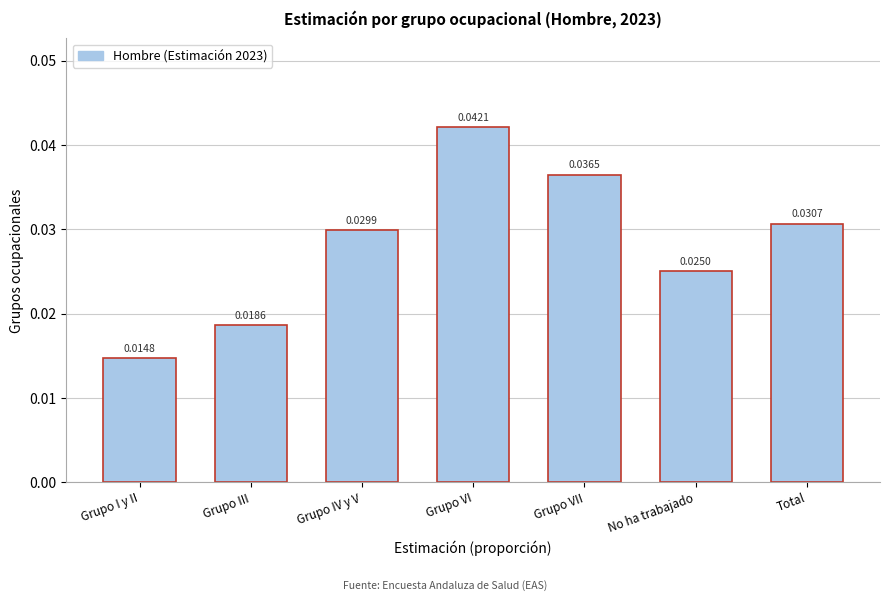

Which category has the lowest value across all series?

Grupo I y II